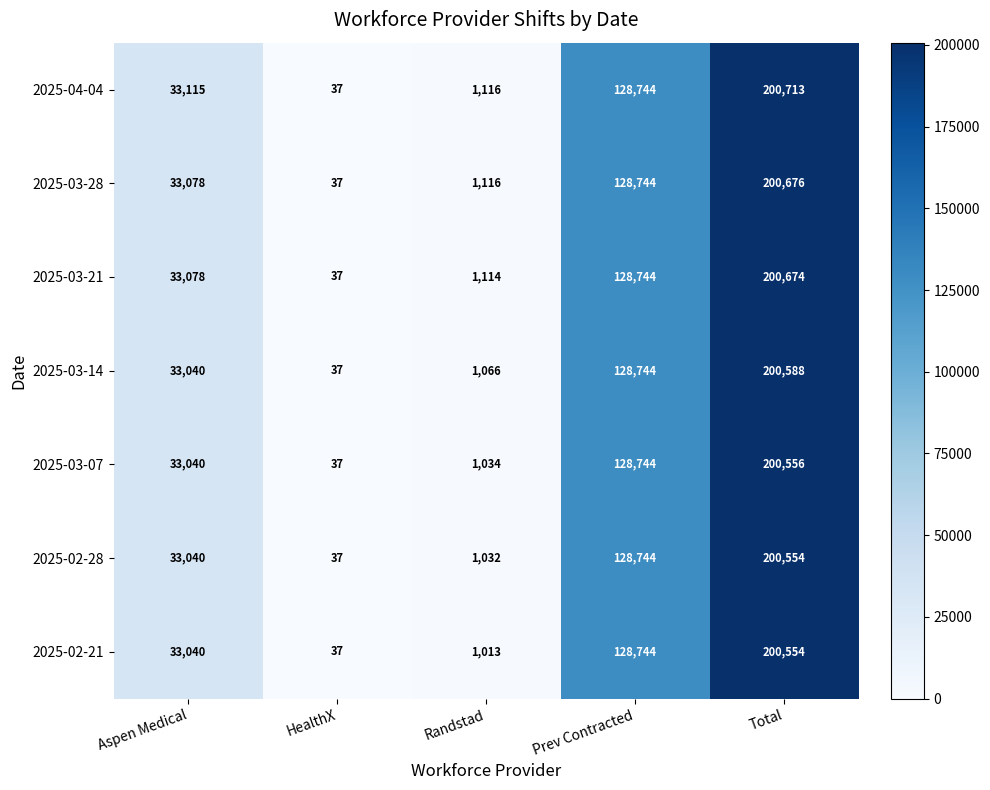

What is the spread (max minus min) of values at Randstad?

103